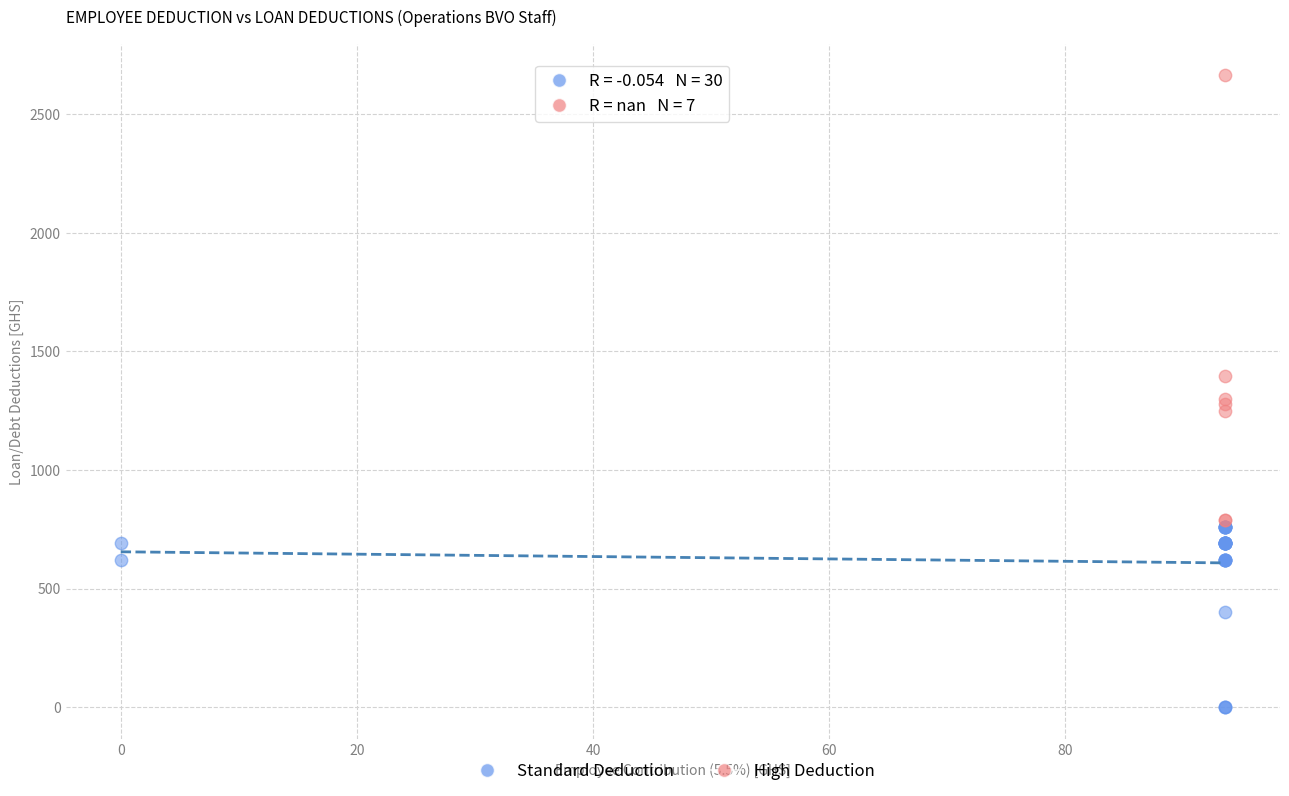

Which series contains the lowest Y value?

Standard Deduction